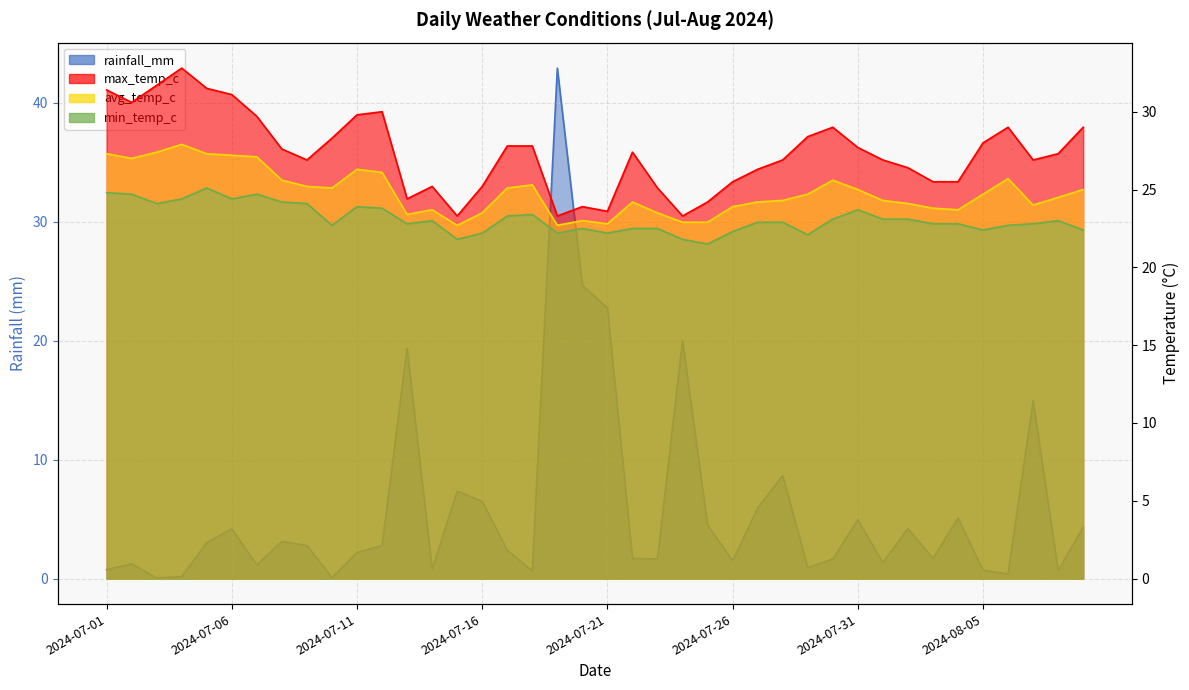

What are all the series names shown in the legend?

rainfall_mm, avg_temp_c, max_temp_c, min_temp_c